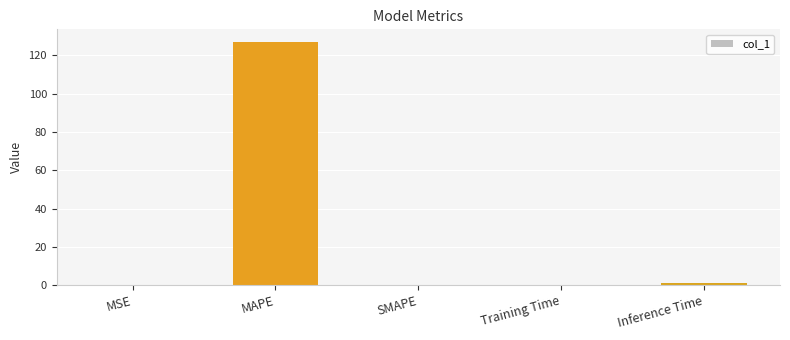

What is the sum of all values?

128.5